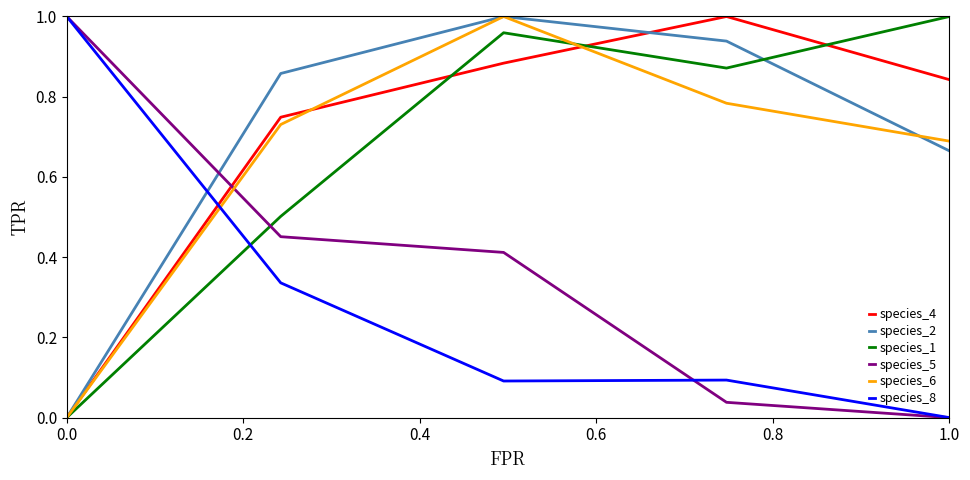

How many intersections are there between species_2 and species_8?

1